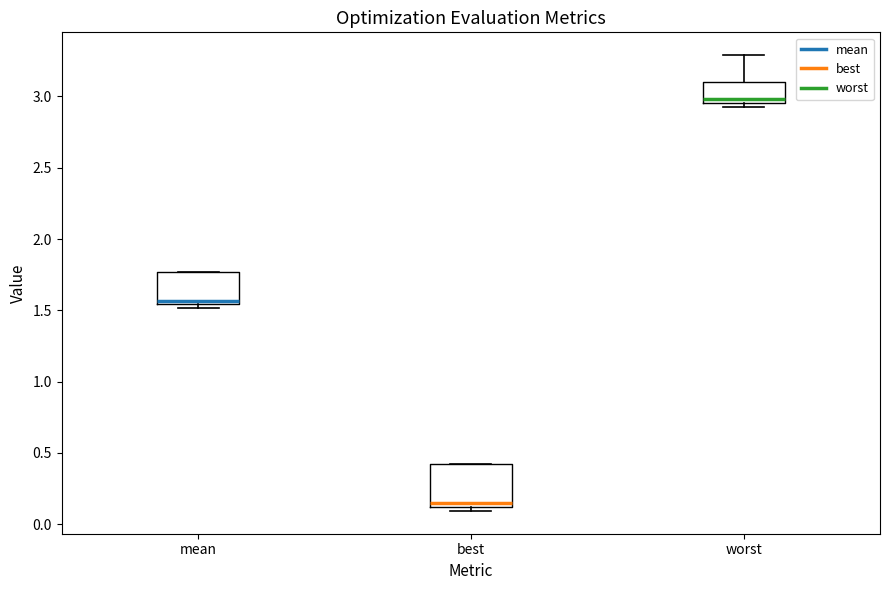

Reading left to right, transcribe this box plot: for each box, give where its median line is, the range the box spans, and where its two whiskers end, as read against the y-axis. The values are not printed on the chart, so give them approximately, as read against the axis.

mean: median 1.55 (just above the box's lower edge), box 1.55 to 1.75, whiskers 1.50 to 1.75
best: median 0.15, box 0.10 to 0.40, whiskers 0.10 (just below the box's lower edge) to 0.40
worst: median 3.00, box 2.95 to 3.10, whiskers 2.95 (just below the box's lower edge) to 3.30